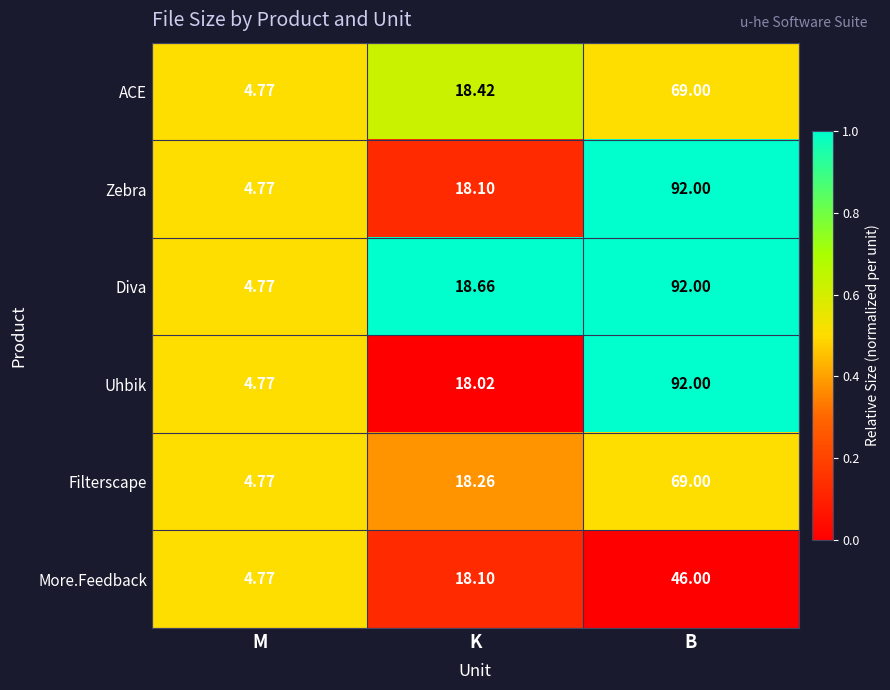

At which label does Uhbik first exceed 18?

K